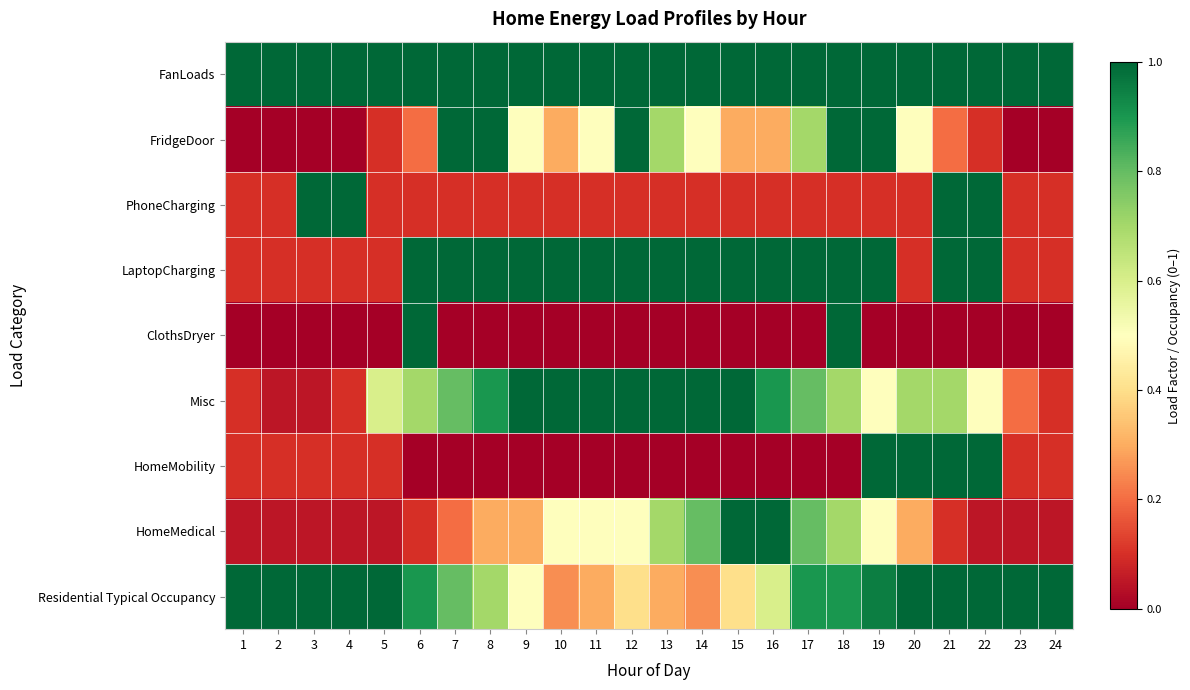

What is the greatest value displayed?

1.0